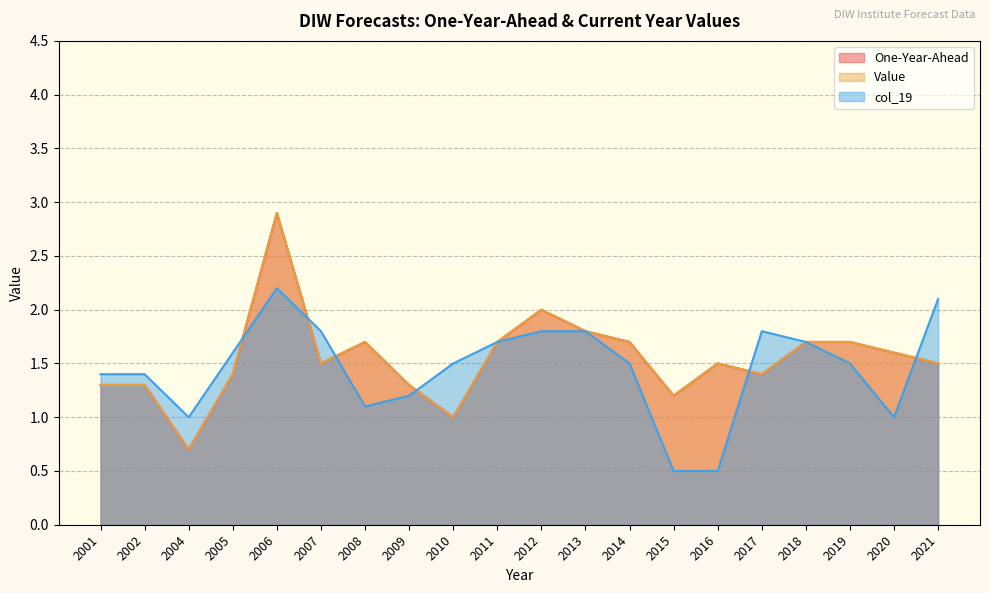

Is the value of One-Year-Ahead at 2005 greater than the value of Value at 2013?

No